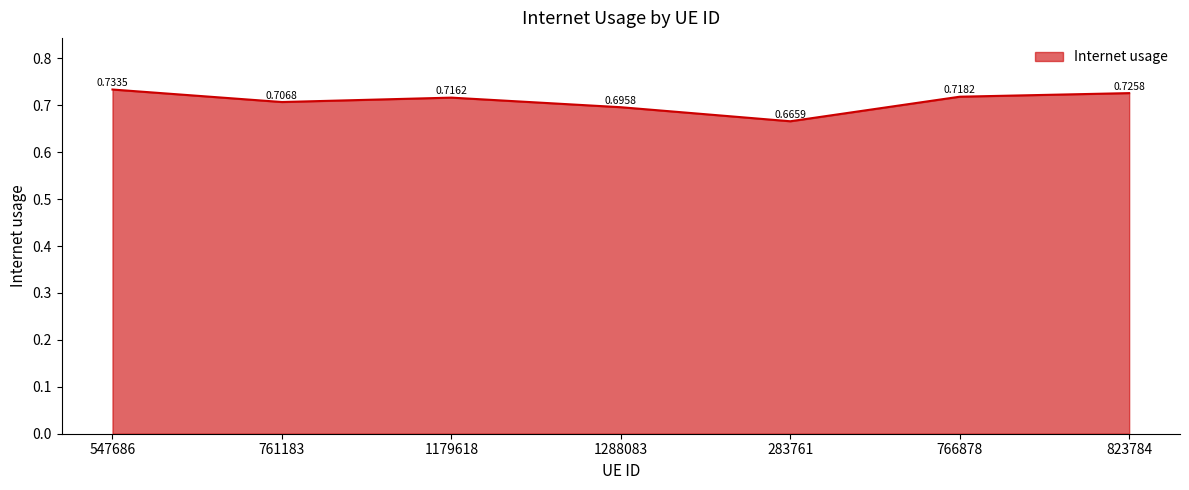

Rank the categories by value from highest to lowest.

547686, 823784, 766878, 1179618, 761183, 1288083, 283761